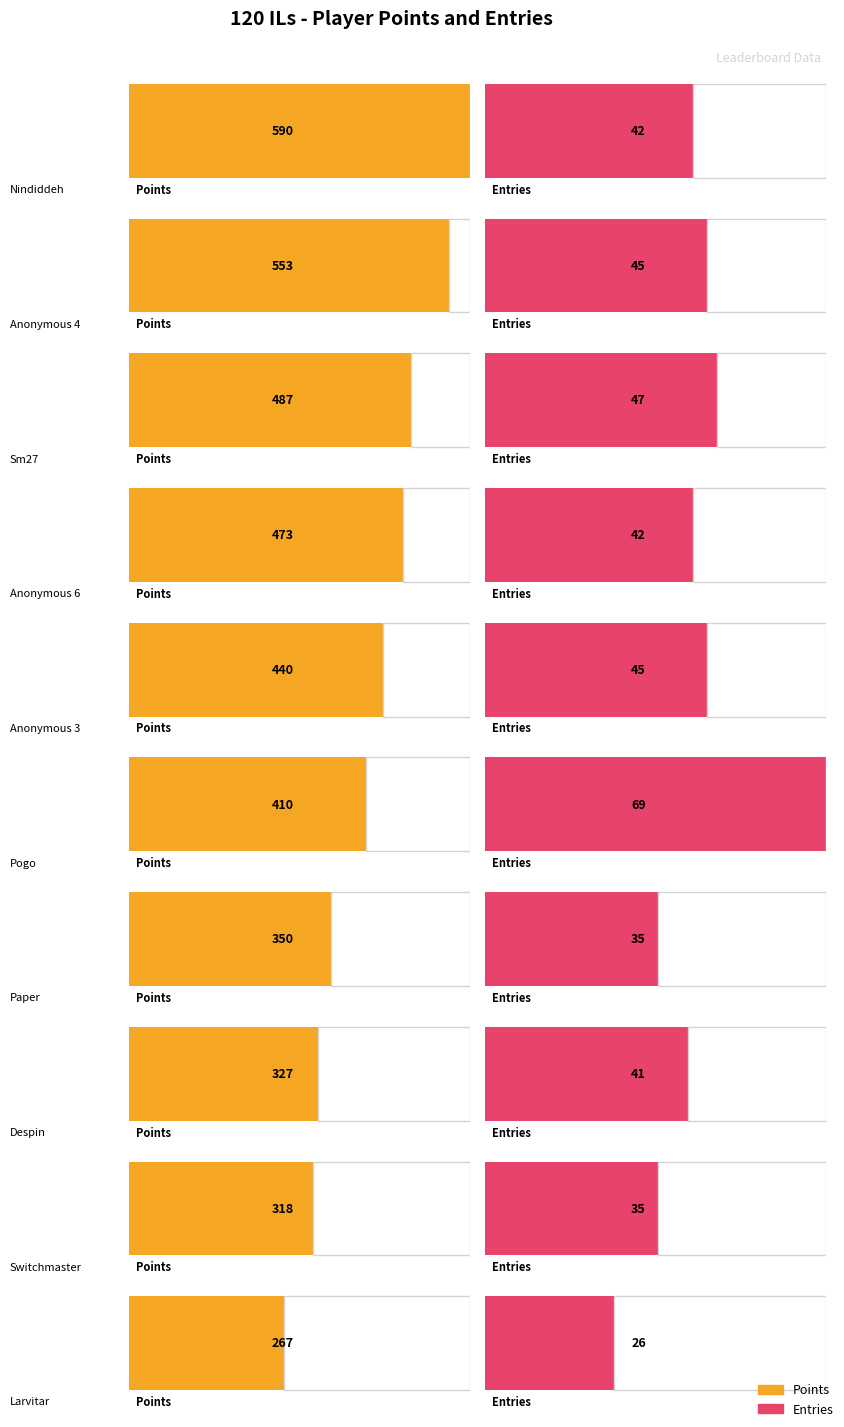

Is it true that Medals equals 26 at Sm27?

False